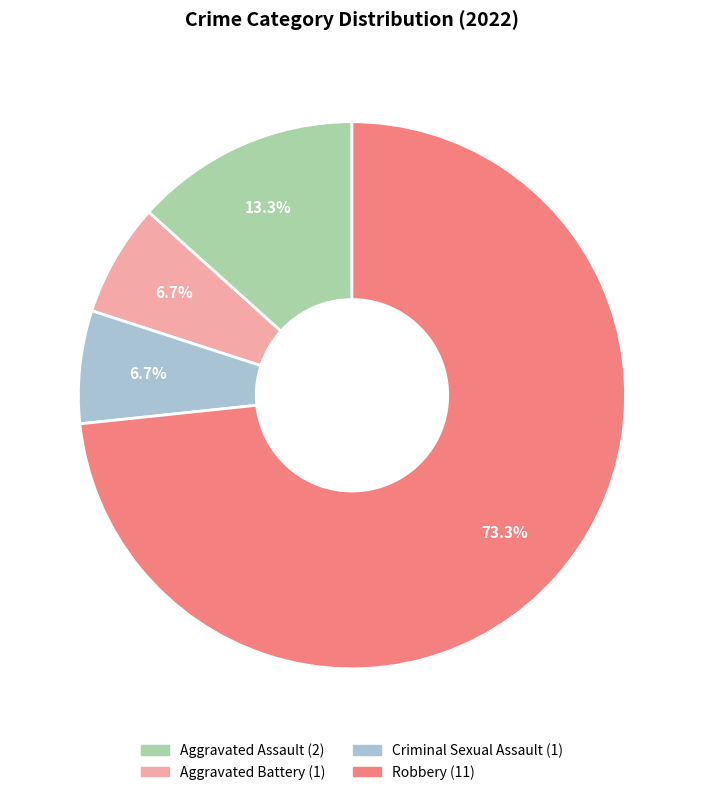

Does Robbery account for over 50% of the chart?

Yes